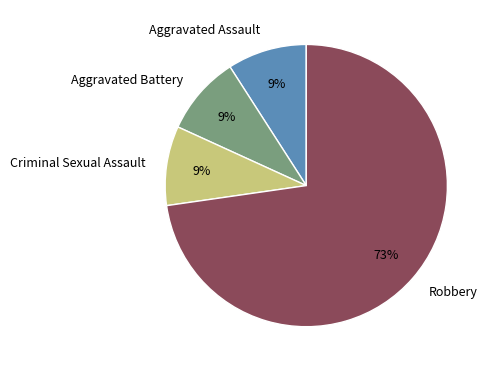

What percentage is the Robbery slice, to the nearest percent?

73%